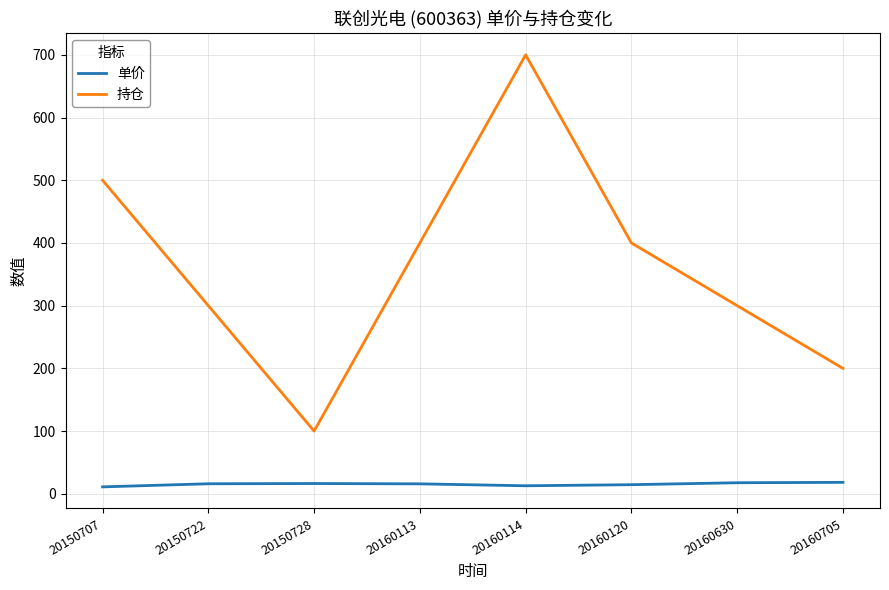

Read the 持仓 value at 20150728.

100.0